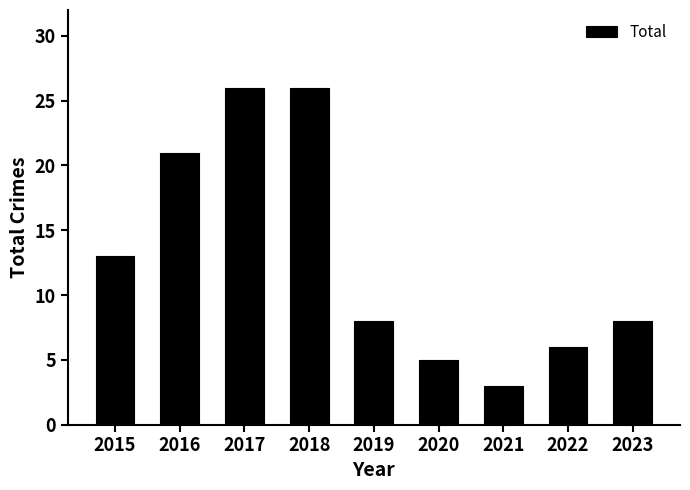

What is the maximum value shown in the chart?

26